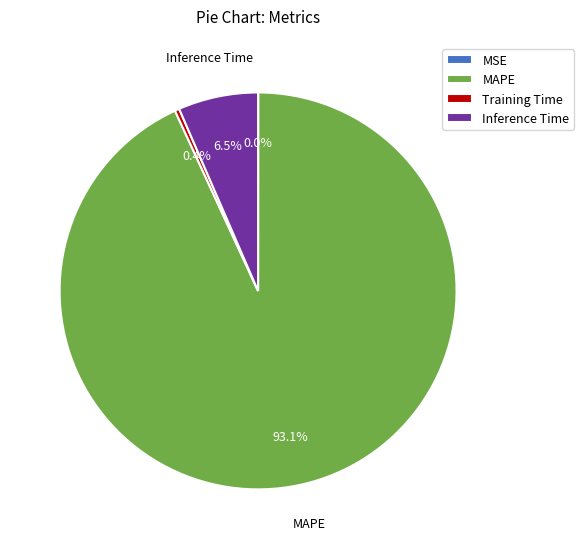

Which category has the biggest portion of the pie?

MAPE